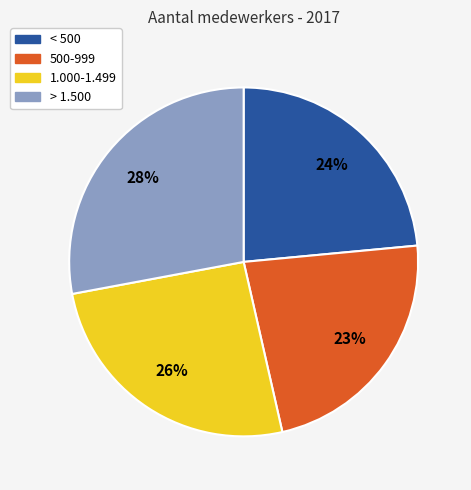

Combined, do < 500 and > 1.500 account for over 50%?

Yes